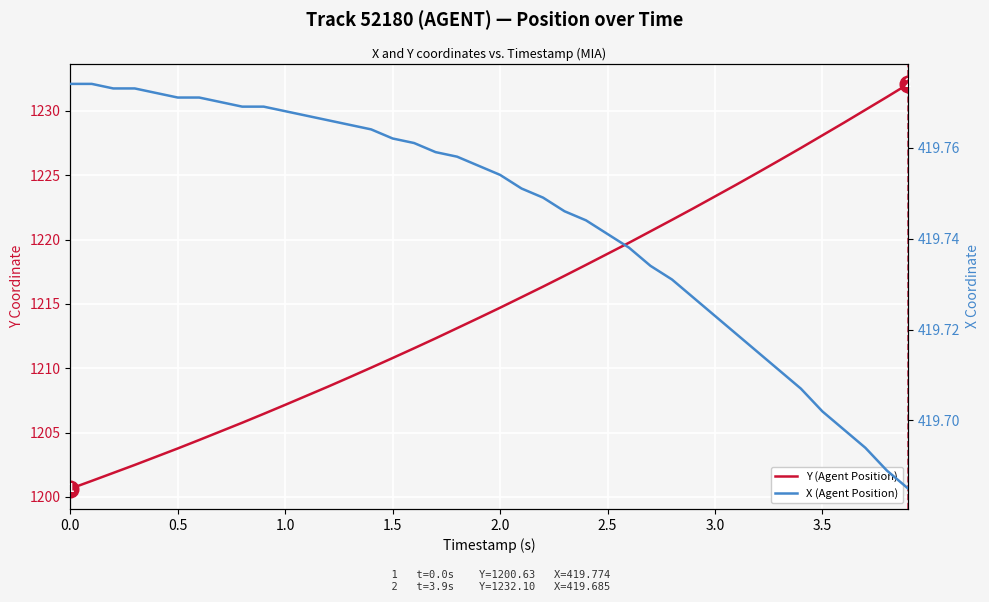

What is the greatest value displayed?

1232.1